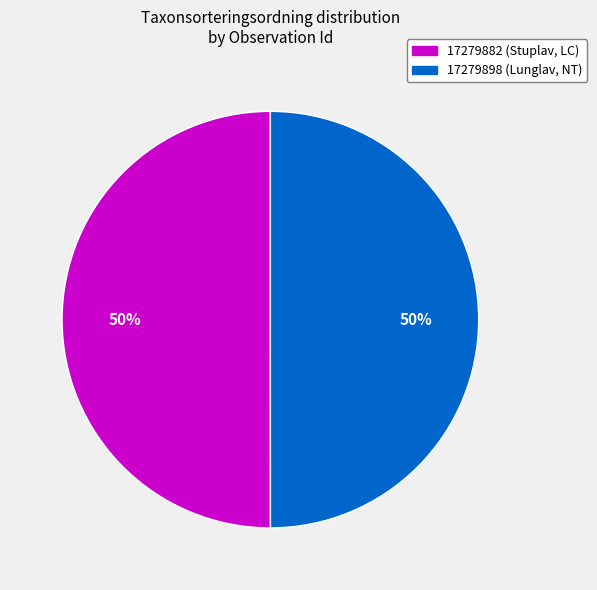

To the nearest percent, what is the combined percentage of 17279898 (Lunglav, NT) and 17279882 (Stuplav, LC)?

100%